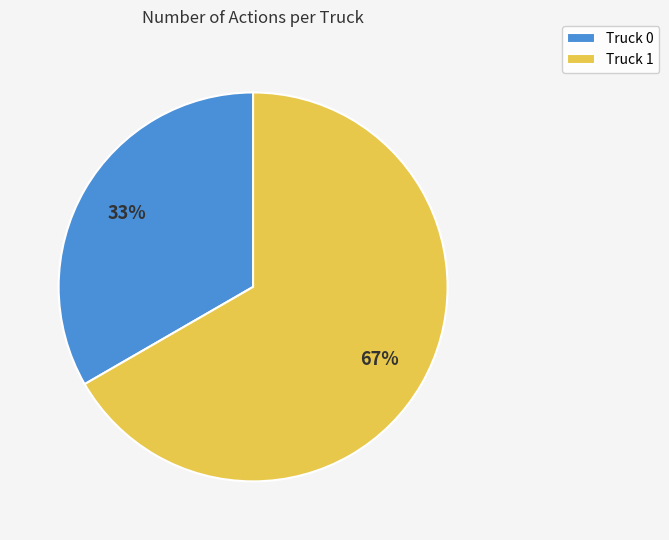

To the nearest percent, what is the average slice percentage?

50%